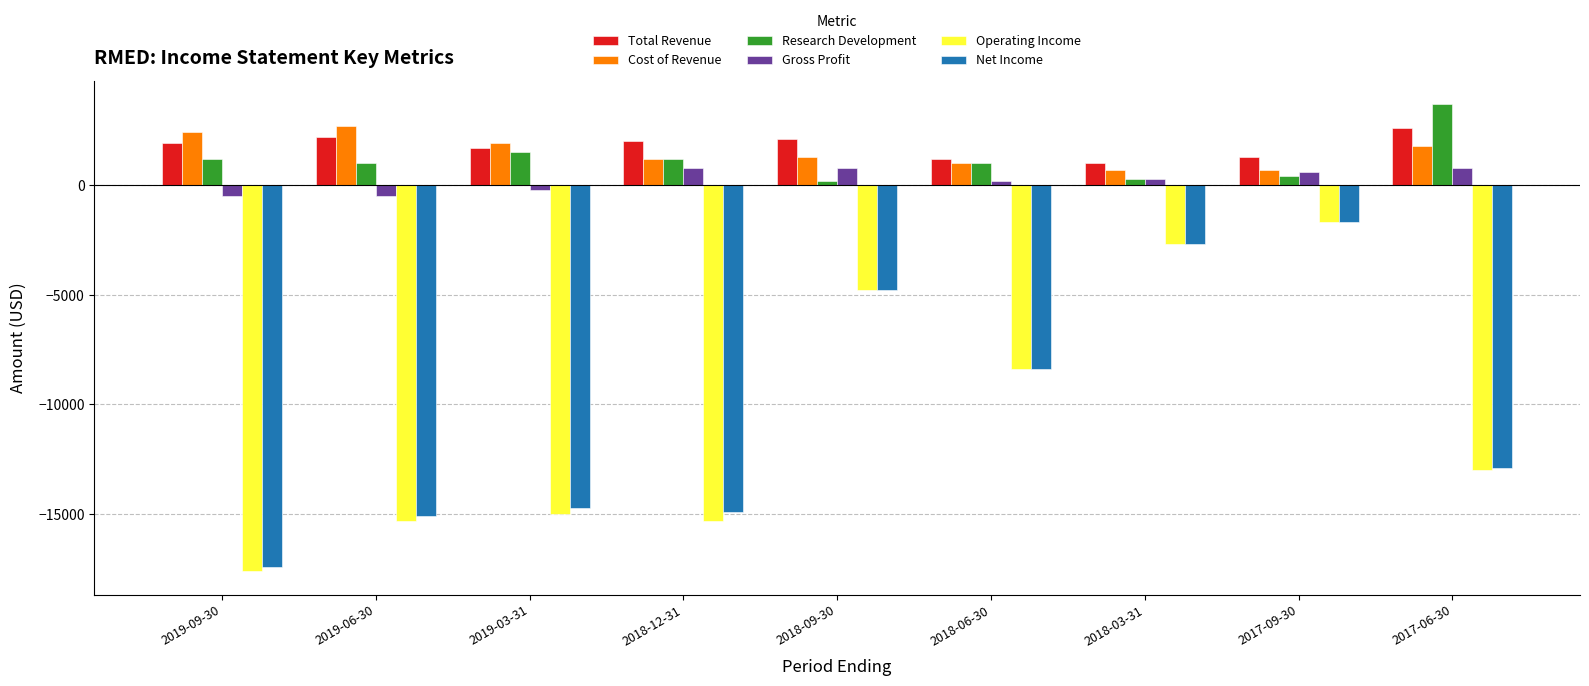

Reading left to right, what are all the values shown in this chart?

Total Revenue: 2019-09-30=1900	2019-06-30=2200	2019-03-31=1700	2018-12-31=2000	2018-09-30=2100	2018-06-30=1200	2018-03-31=1000	2017-09-30=1300	2017-06-30=2600
Cost of Revenue: 2019-09-30=2400	2019-06-30=2700	2019-03-31=1900	2018-12-31=1200	2018-09-30=1300	2018-06-30=1000	2018-03-31=700	2017-09-30=700	2017-06-30=1800
Research Development: 2019-09-30=1200	2019-06-30=1000	2019-03-31=1500	2018-12-31=1200	2018-09-30=200	2018-06-30=1000	2018-03-31=300	2017-09-30=400	2017-06-30=3700
Gross Profit: 2019-09-30=-500	2019-06-30=-500	2019-03-31=-200	2018-12-31=800	2018-09-30=800	2018-06-30=200	2018-03-31=300	2017-09-30=600	2017-06-30=800
Operating Income: 2019-09-30=-17600	2019-06-30=-15300	2019-03-31=-15000	2018-12-31=-15300	2018-09-30=-4800	2018-06-30=-8400	2018-03-31=-2700	2017-09-30=-1700	2017-06-30=-13000
Net Income: 2019-09-30=-17400	2019-06-30=-15100	2019-03-31=-14700	2018-12-31=-14900	2018-09-30=-4800	2018-06-30=-8400	2018-03-31=-2700	2017-09-30=-1700	2017-06-30=-12900